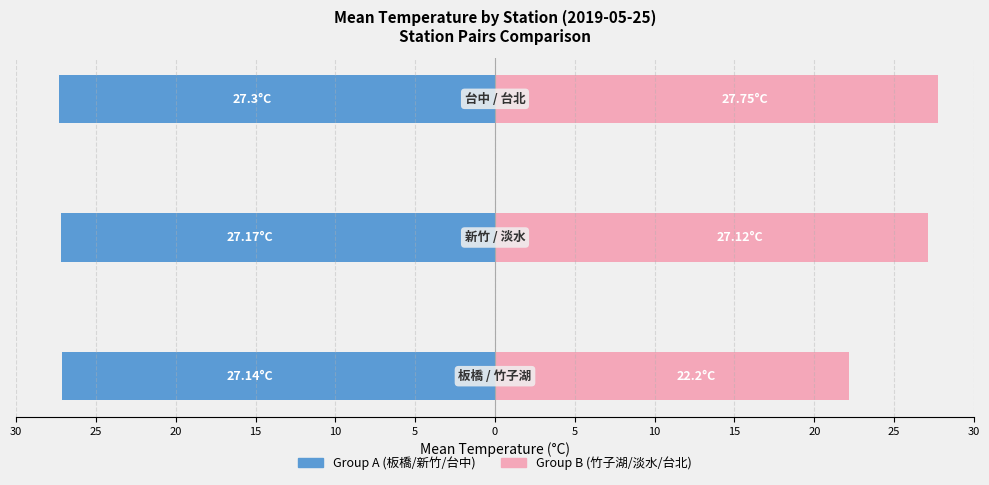

At how many categories does at least one series exceed -23?

3